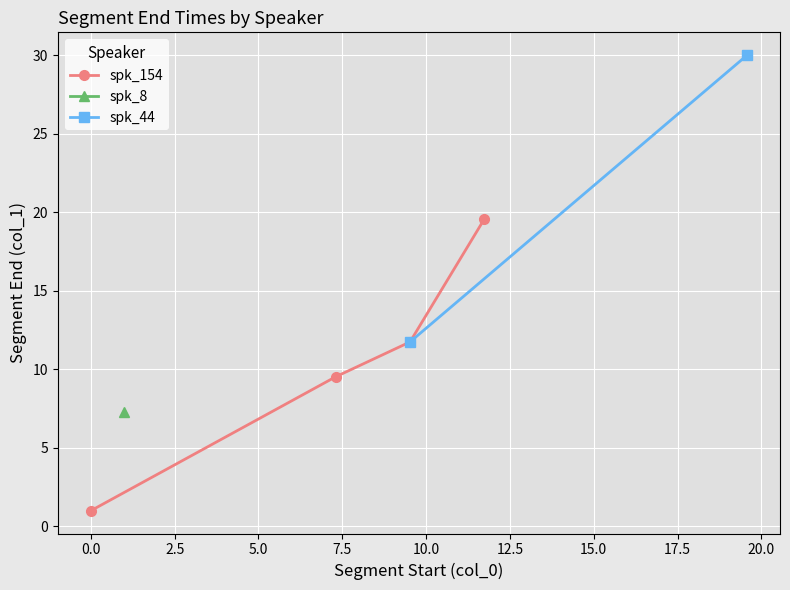

Which series has the widest spread of values?

spk_154